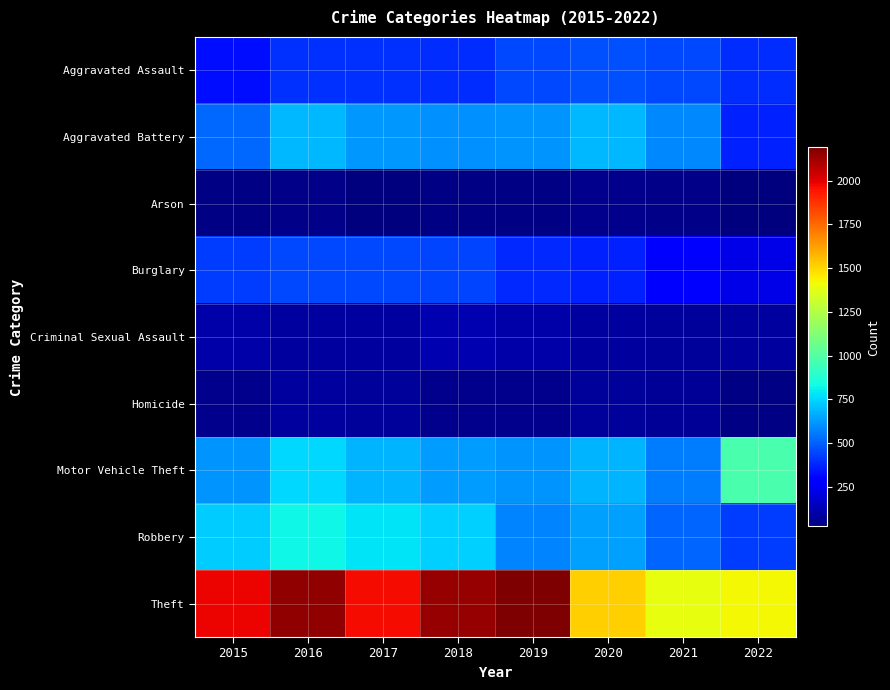

Which label corresponds to the smallest value in the chart?

2017